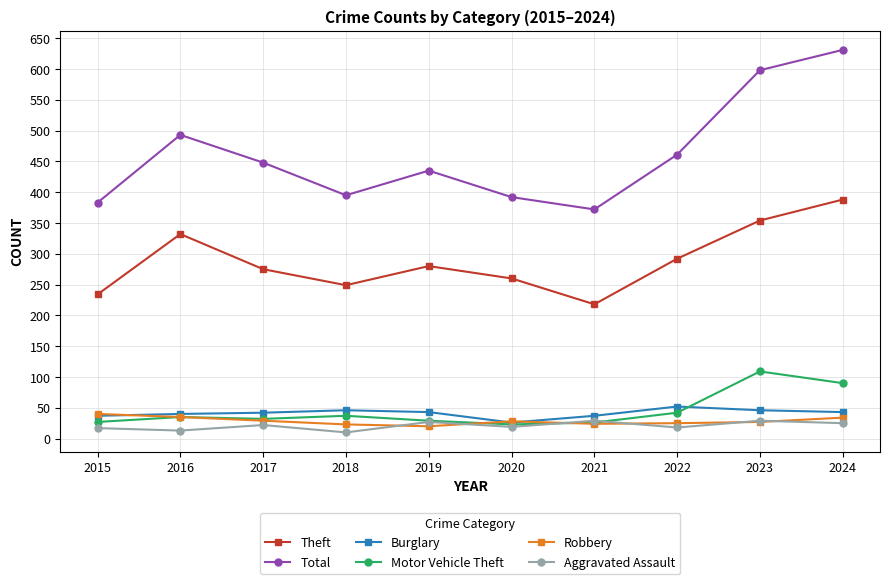

What is the spread (max minus min) of values at 2017?

426